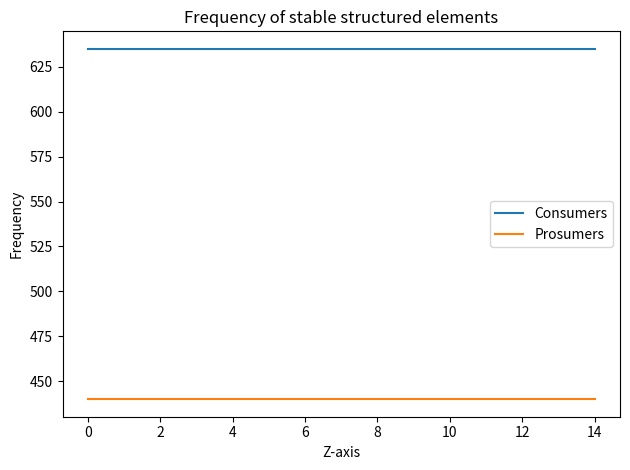

List the series in order of their overall mean, lowest first.

Prosumers, Consumers